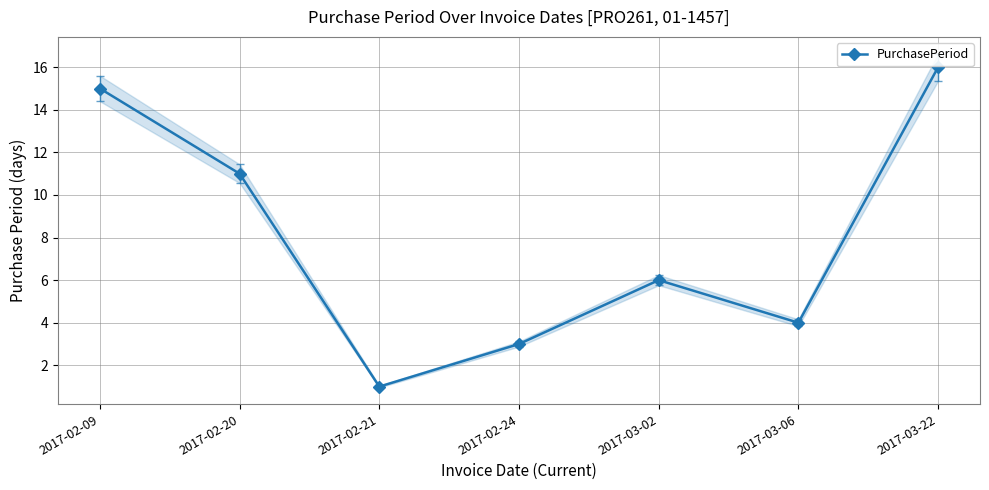

What is the difference between the maximum and minimum values?

15